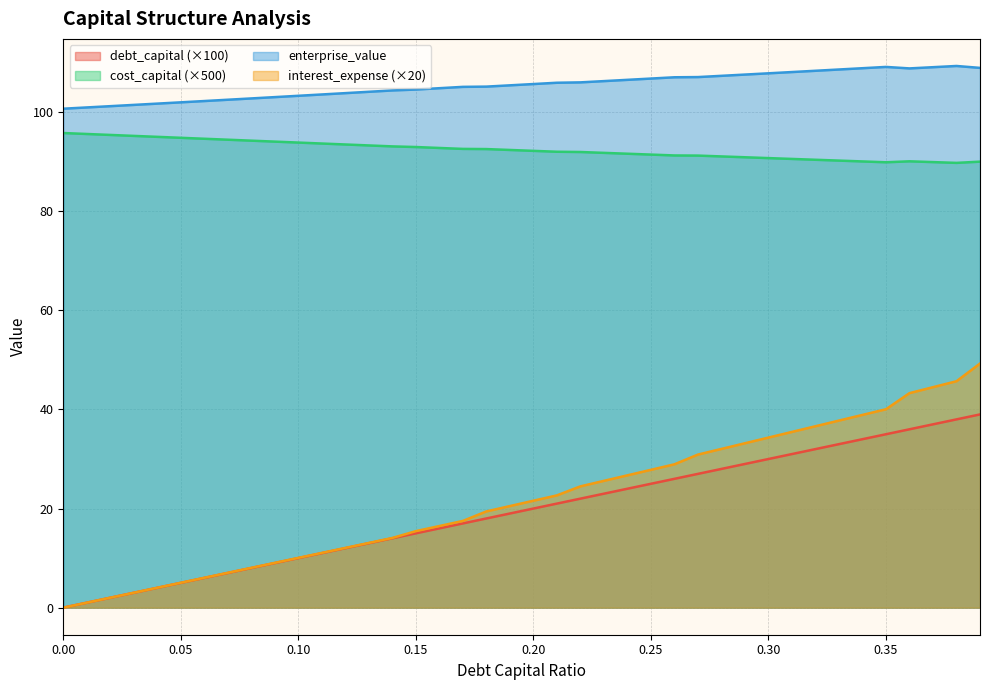

What is the label of the 12th point from the right?

0.28